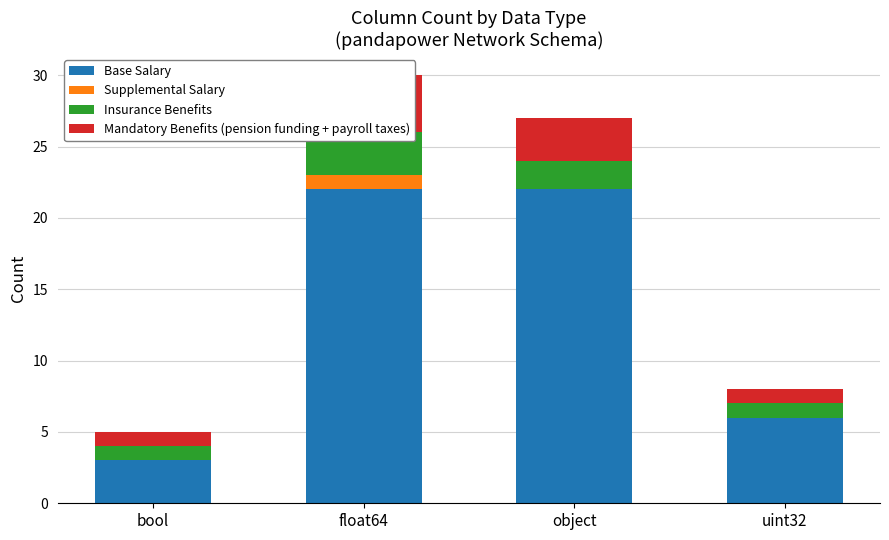

What is the approximate value of Insurance Benefits at object?

2